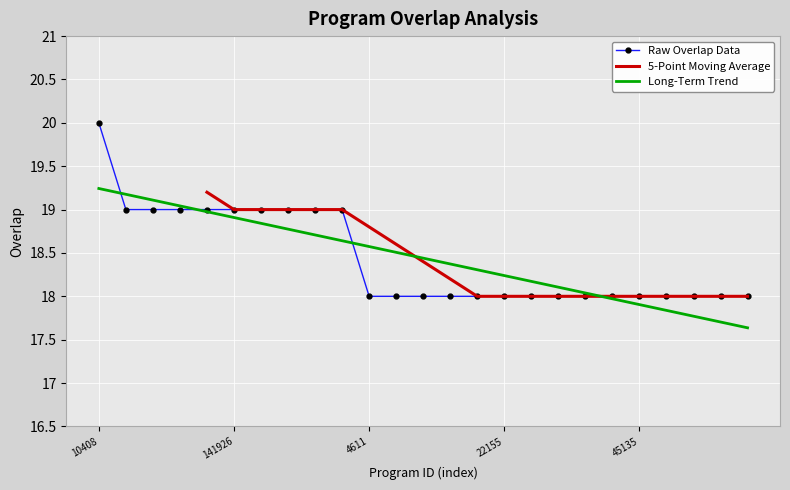

The Long-Term Trend series shows 17.9 at 45135. True or false?

True